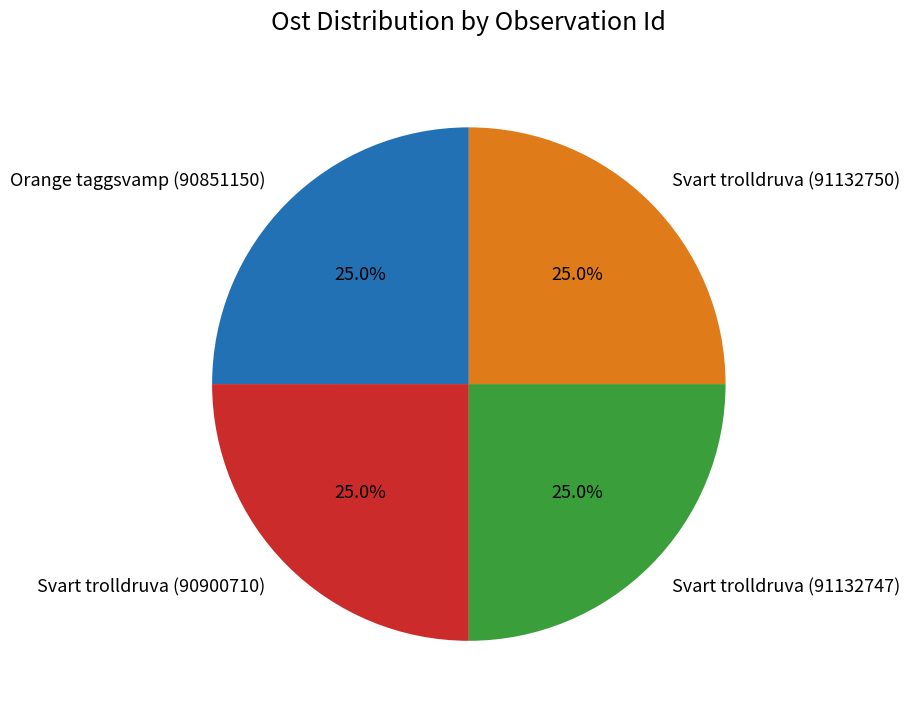

To the nearest percent, what is the combined percentage of Orange taggsvamp (90851150) and Svart trolldruva (90900710)?

50%